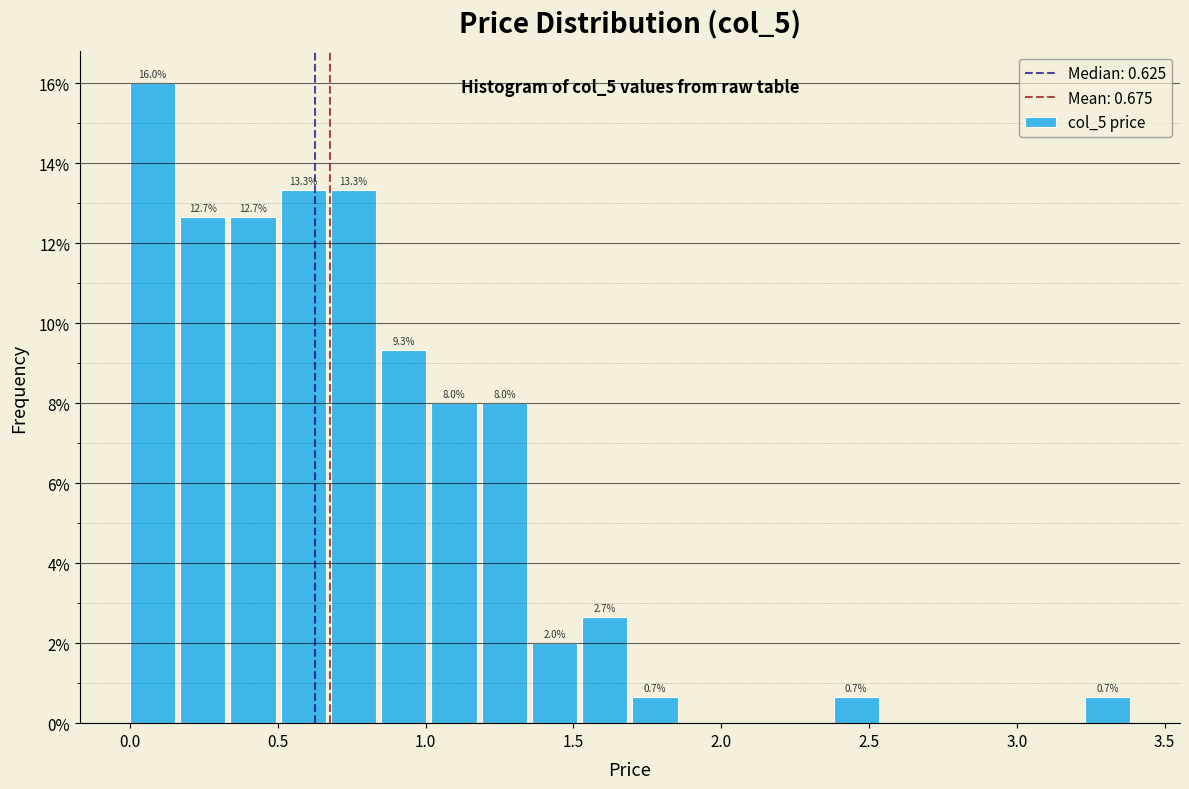

Read against the x-axis, roughly where is the centre of the tallest bar?

0.10